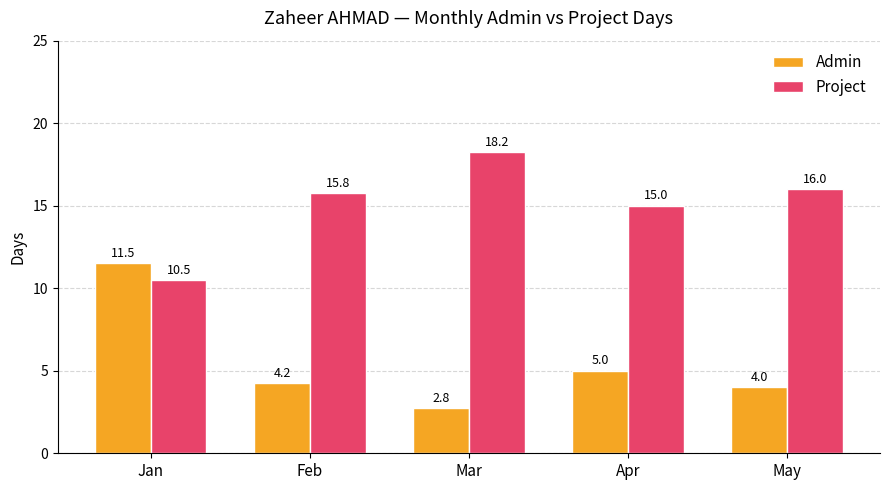

What is the sum of all Admin values?

27.5